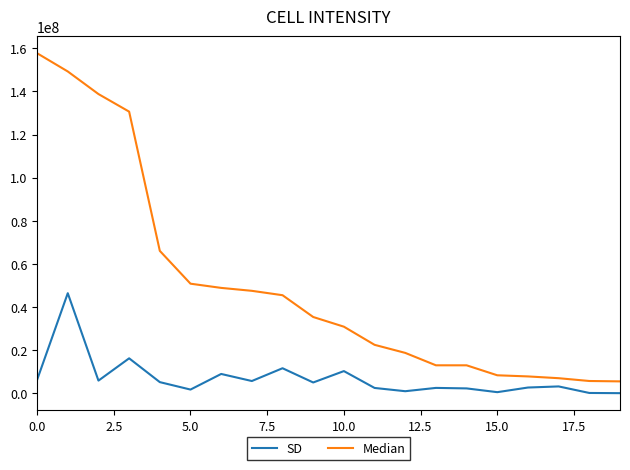

List the series in order of their peak value, highest first.

Median, SD